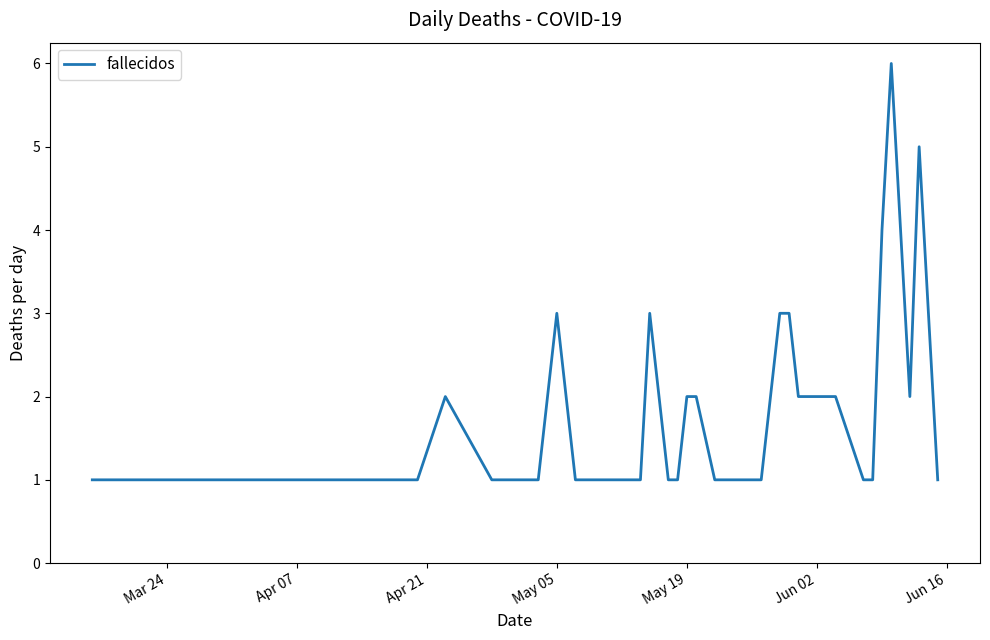

What is the difference between the maximum and minimum values?

5